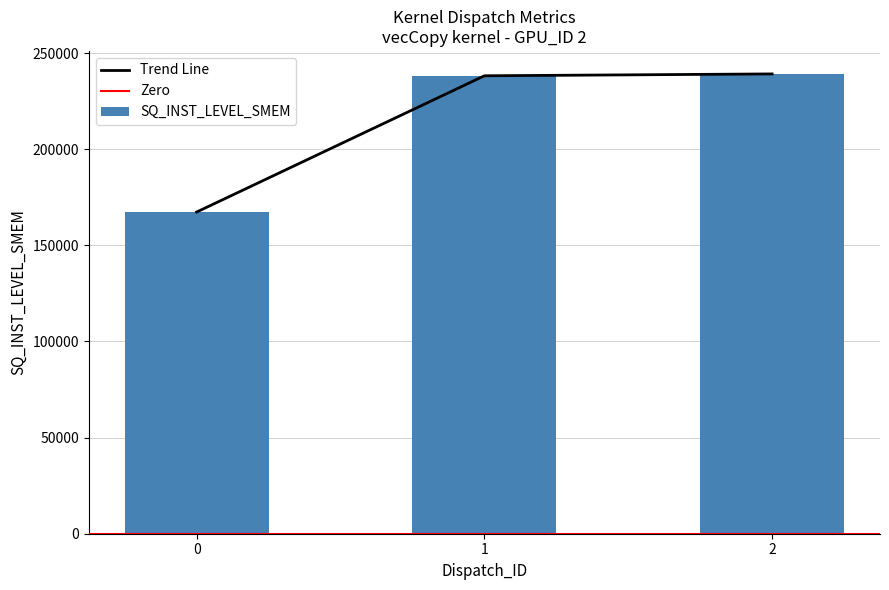

Between 0 and 2, which is larger?

2